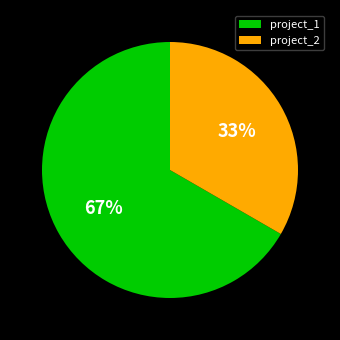

Rank the categories by value from lowest to highest.

project_2, project_1